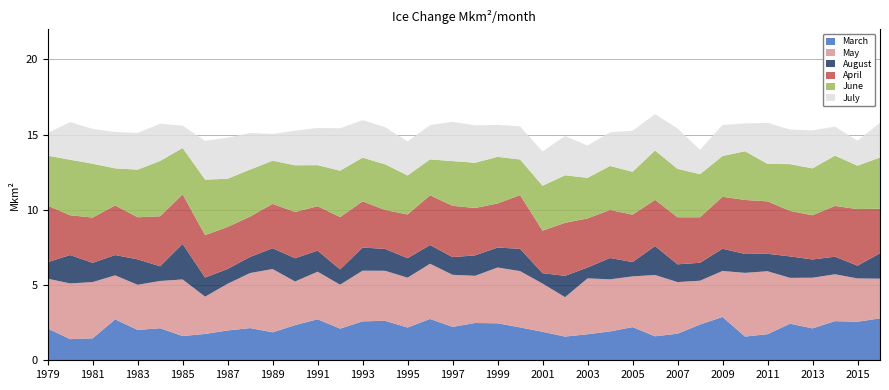

Reading left to right, extract all data points from this chart.

March: 2.1	1.4	1.5	2.7	2.0	2.1	1.6	1.8	2.0	2.1	1.9	2.3	2.7	2.1	2.6	2.6	2.2	2.7	2.2	2.5	2.5	2.2	1.9	1.6	1.7	1.9	2.2	1.6	1.8	2.4	2.9	1.6	1.7	2.4	2.1	2.6	2.6	2.8
May: 3.3	3.7	3.7	2.9	3.0	3.1	3.8	2.5	3.1	3.7	4.2	2.9	3.2	2.9	3.4	3.3	3.3	3.7	3.5	3.1	3.7	3.7	3.2	2.6	3.7	3.5	3.4	4.1	3.4	2.9	3.1	4.2	4.2	3.0	3.4	3.1	2.9	2.6
August: 1.1	1.9	1.3	1.3	1.7	1.0	2.4	1.3	1.0	1.1	1.4	1.5	1.4	1.0	1.5	1.5	1.3	1.2	1.2	1.4	1.3	1.5	0.7	1.4	0.7	1.4	1.0	1.9	1.2	1.2	1.5	1.3	1.2	1.4	1.2	1.2	0.8	1.7
April: 3.8	2.6	3.0	3.3	2.8	3.3	3.3	2.8	2.8	2.7	2.9	3.1	3.0	3.5	3.1	2.6	2.9	3.3	3.4	3.2	2.9	3.6	2.8	3.5	3.3	3.2	3.1	3.1	3.1	3.0	3.5	3.6	3.5	3.0	2.9	3.4	3.8	3.0
June: 3.3	3.7	3.6	2.5	3.2	3.7	3.1	3.7	3.2	3.1	2.9	3.1	2.7	3.1	2.9	3.0	2.6	2.4	3.0	3.0	3.1	2.4	3.0	3.2	2.7	2.9	2.9	3.3	3.2	2.9	2.7	3.2	2.5	3.1	3.1	3.3	2.9	3.4
July: 1.5	2.5	2.3	2.4	2.4	2.5	1.5	2.6	2.7	2.4	1.8	2.3	2.5	2.8	2.5	2.5	2.3	2.3	2.6	2.5	2.1	2.2	2.3	2.6	2.1	2.2	2.7	2.4	2.7	1.6	2.1	1.8	2.7	2.3	2.5	1.9	1.7	2.3